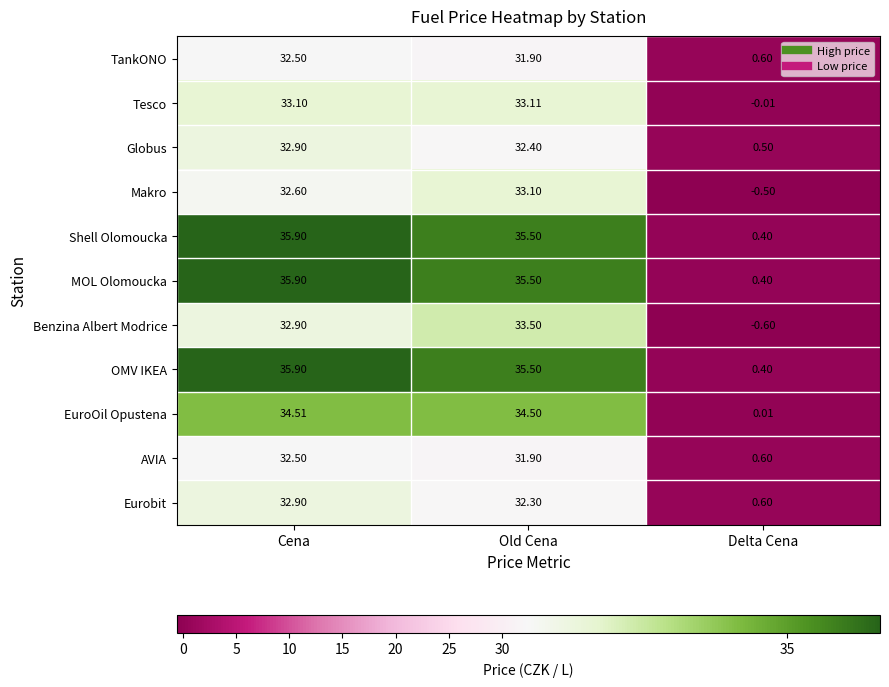

Which label corresponds to the largest value in the chart?

Cena